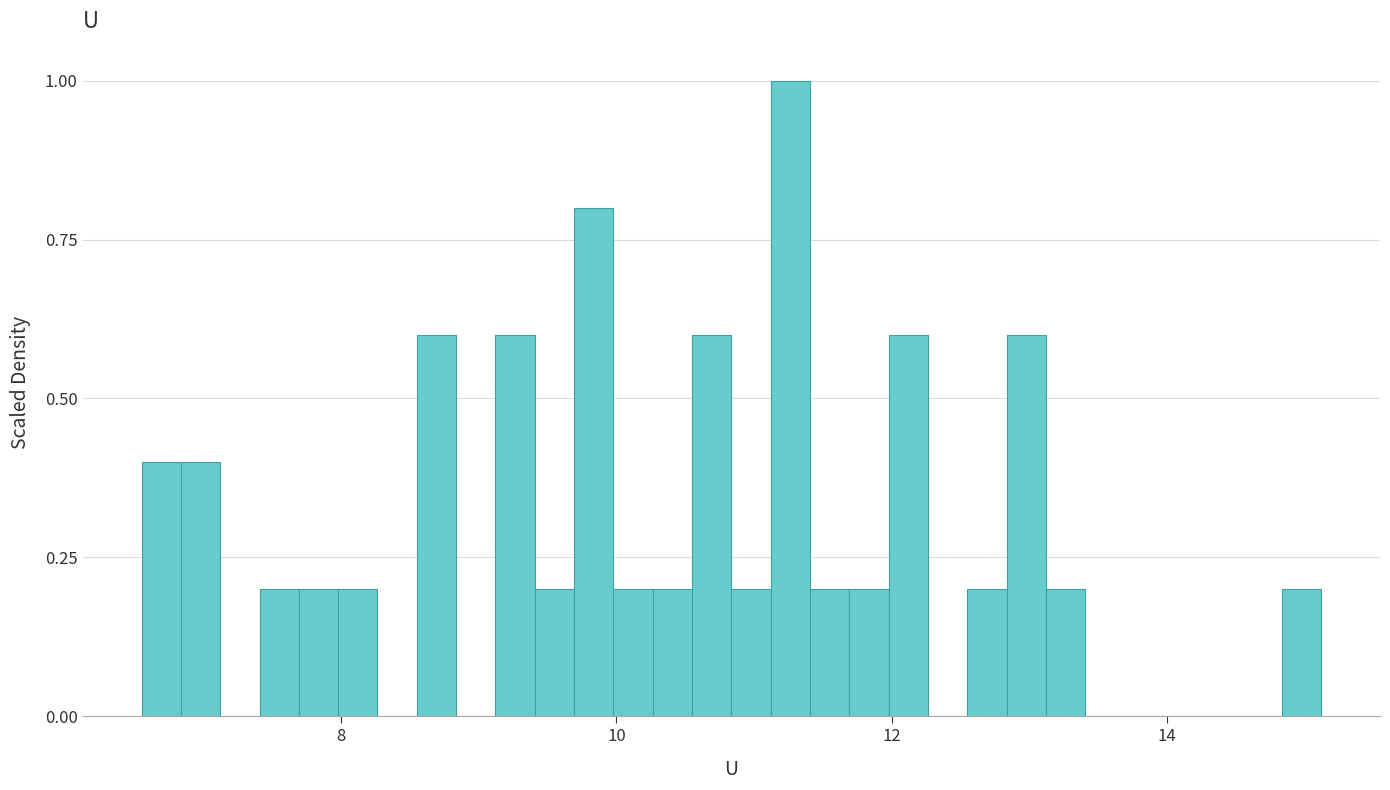

Read against the x-axis, roughly where is the centre of the tallest bar?

11.2